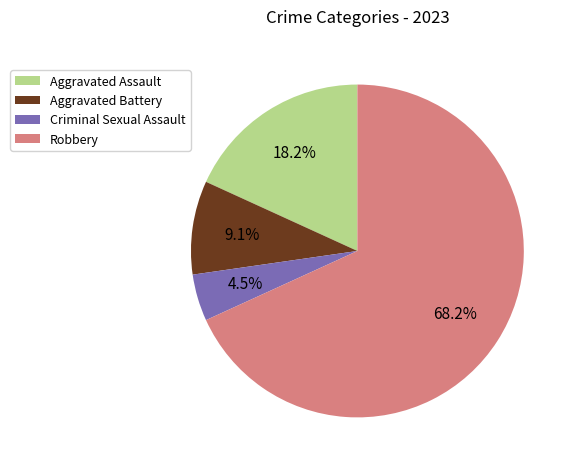

To the nearest percent, what is the difference between the largest and smallest slice percentages?

64%